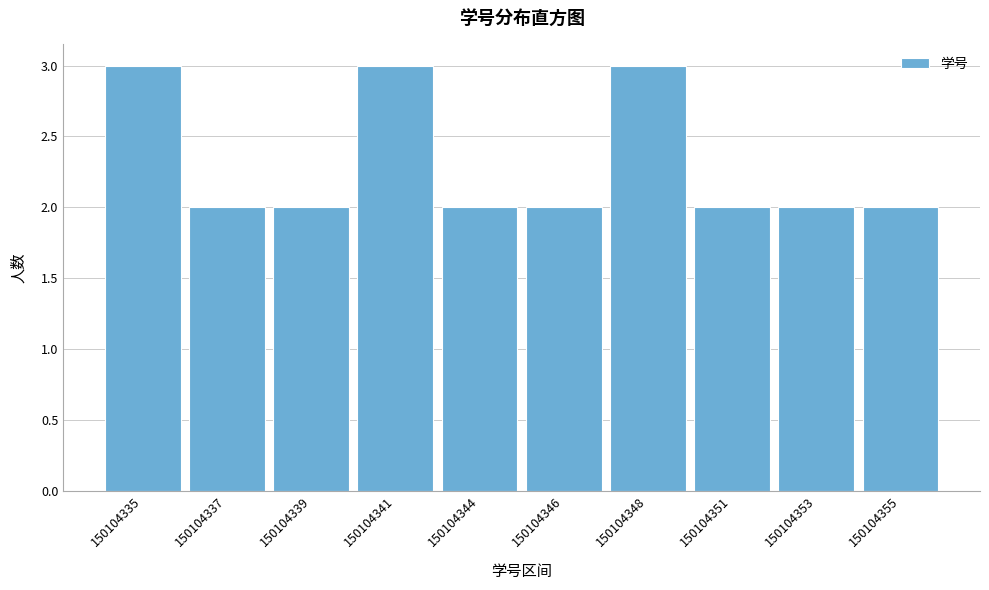

Reading left to right, what are all the values shown in this chart?

150104335=3	150104337=2	150104339=2	150104341=3	150104344=2	150104346=2	150104348=3	150104351=2	150104353=2	150104355=2